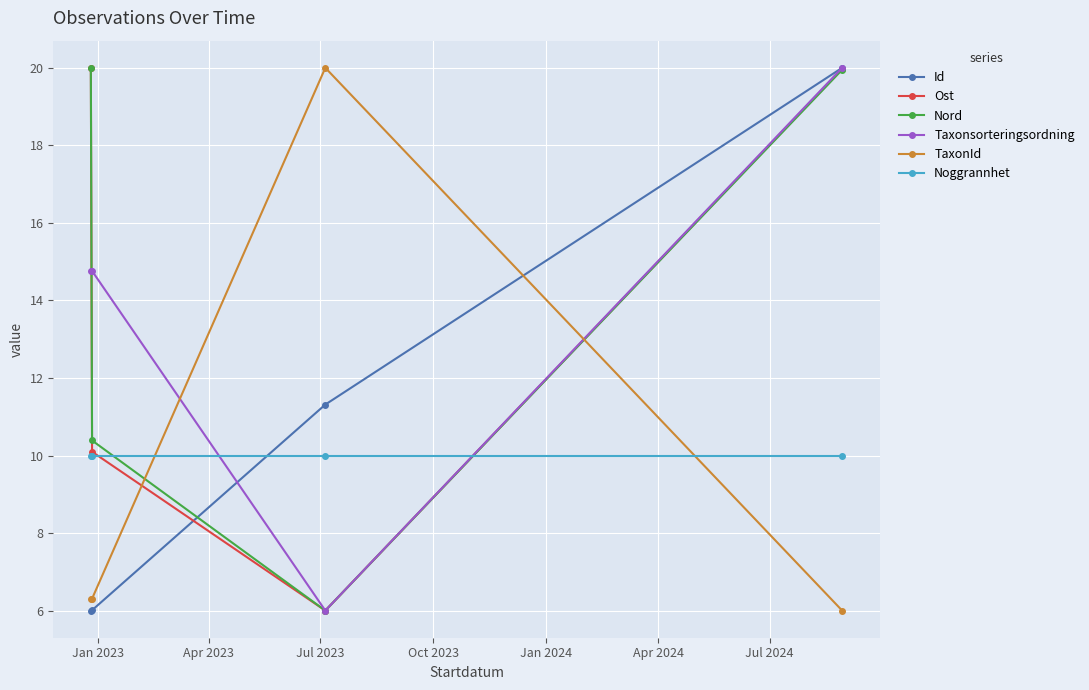

What is the value of the Nord point at the 3rd from the left?

6.0